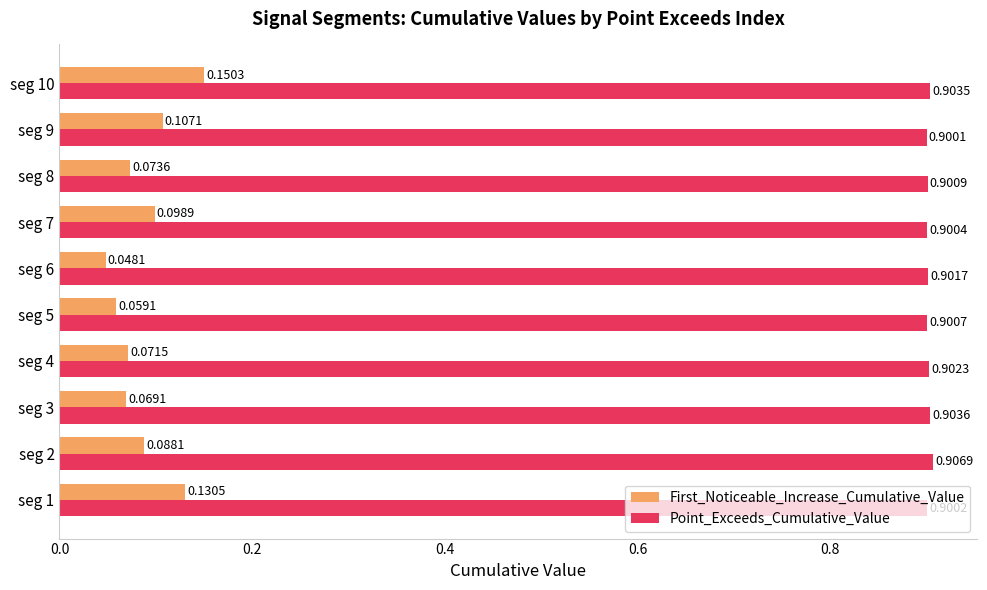

What is the sum of all Point_Exceeds_Cumulative_Value values?

9.0